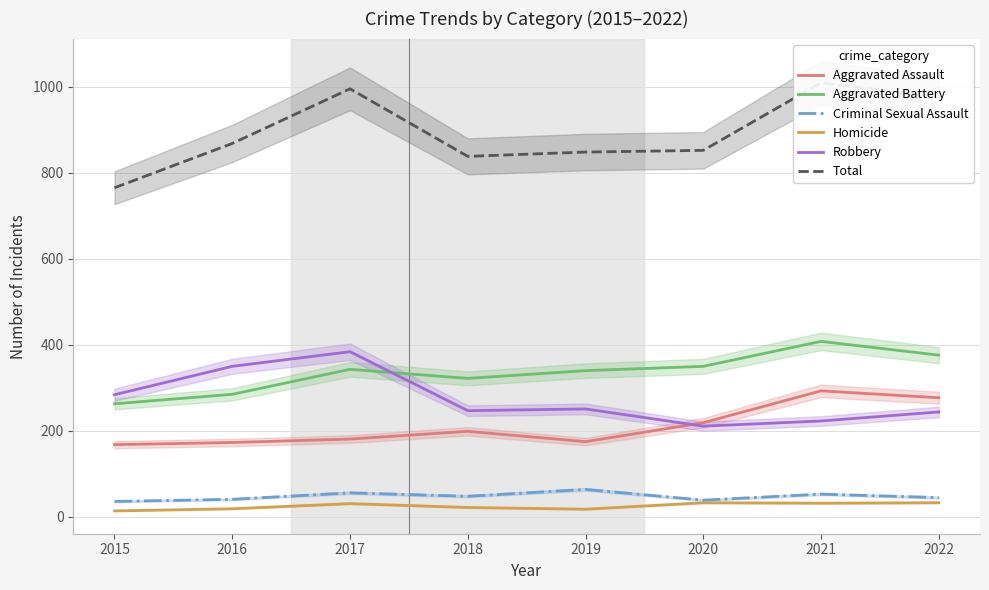

In Robbery, how many points are higher than both neighbors (excluding endpoints)?

2